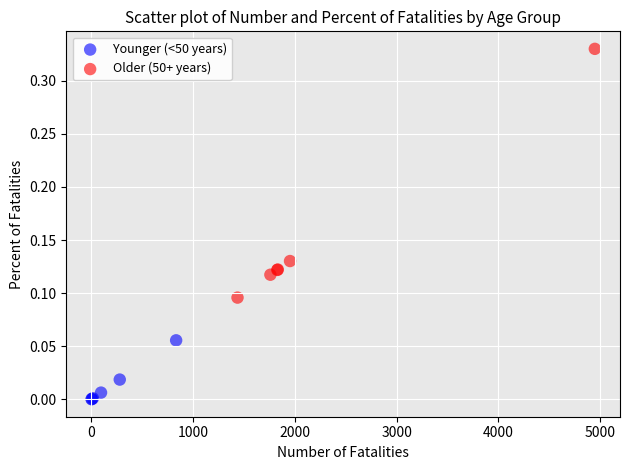

Which series contains the highest Y value?

Older (50+ years)